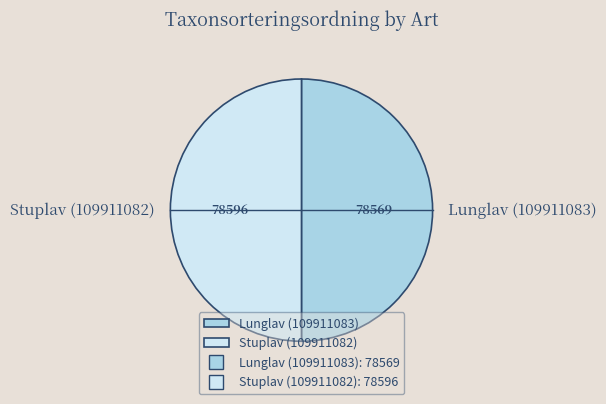

Do Stuplav (109911082) and Lunglav (109911083) together represent more than half of the pie?

Yes